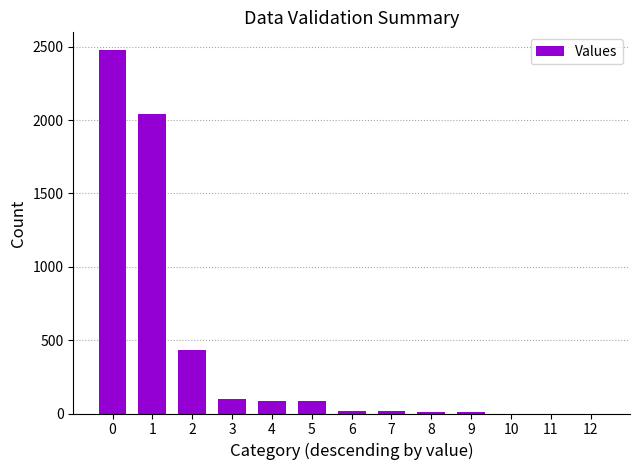

Where is the data nearest to the value 1237?

2